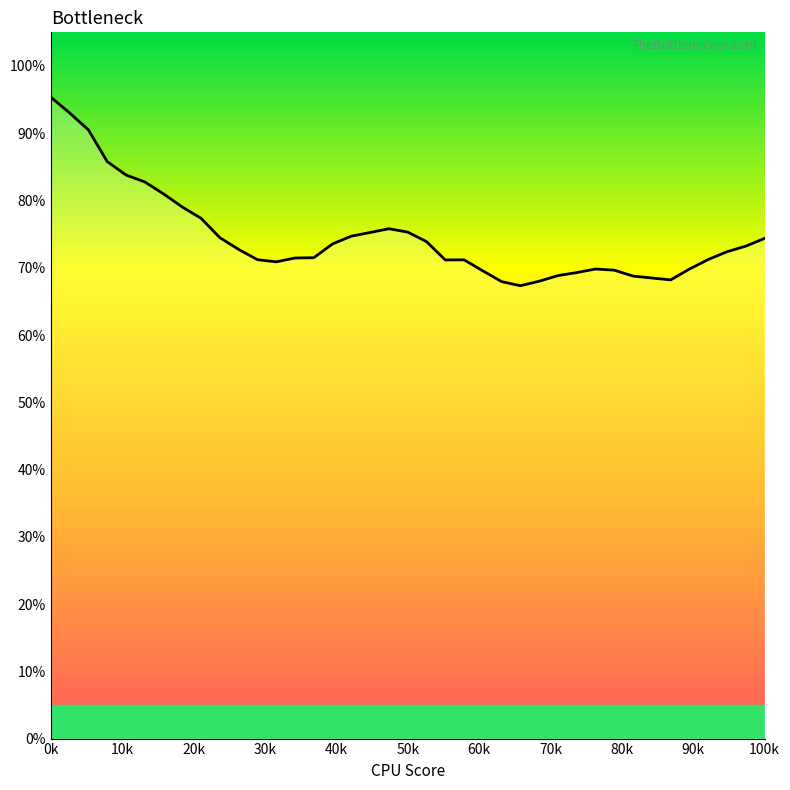

What is the greatest value displayed?

95.4